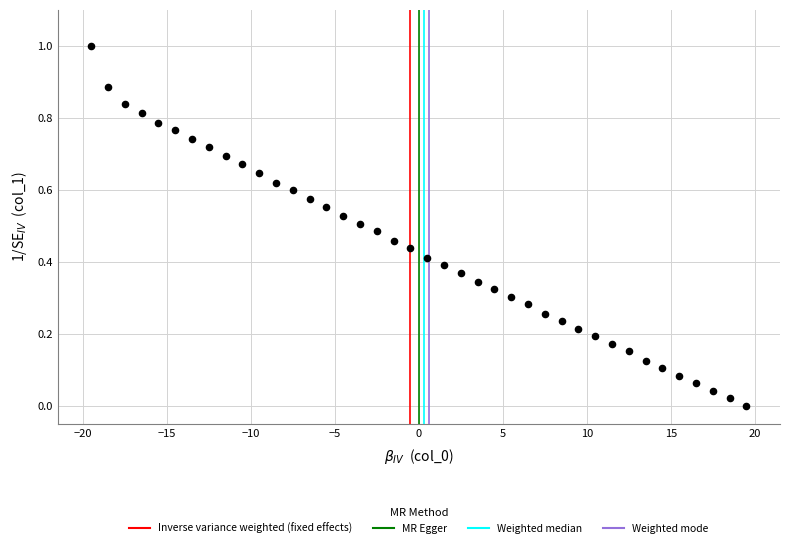

What is the range of Y values (max minus min)?

1.0